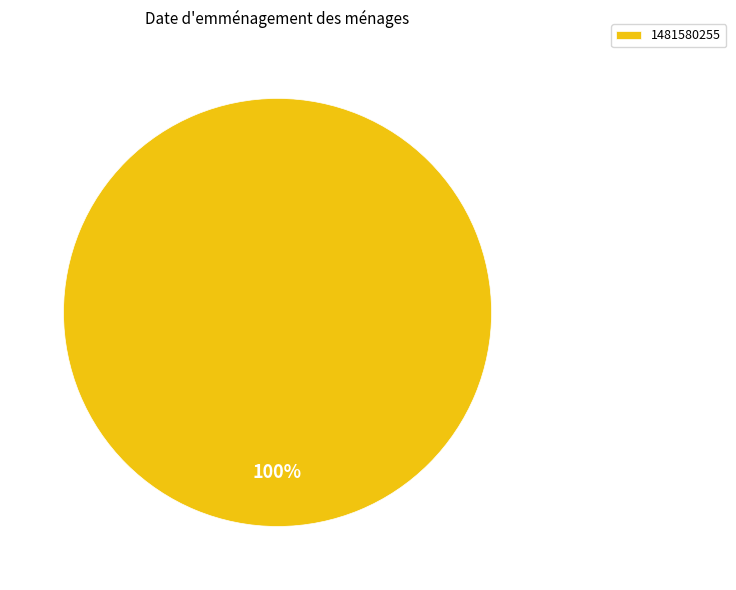

To the nearest percent, what percentage of the pie is 1481580255?

100%